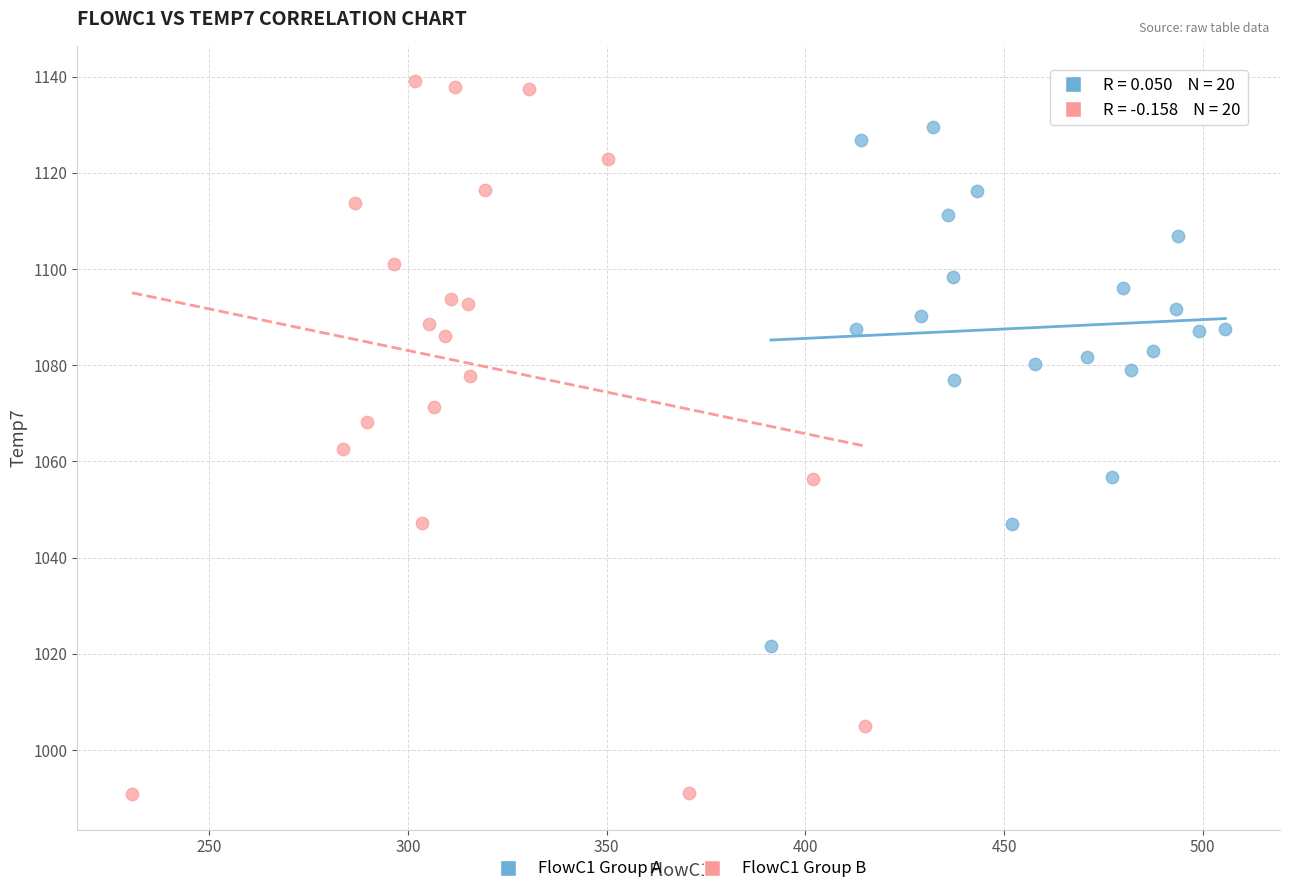

Which series has the largest Y range (max minus min)?

FlowC1 Group B